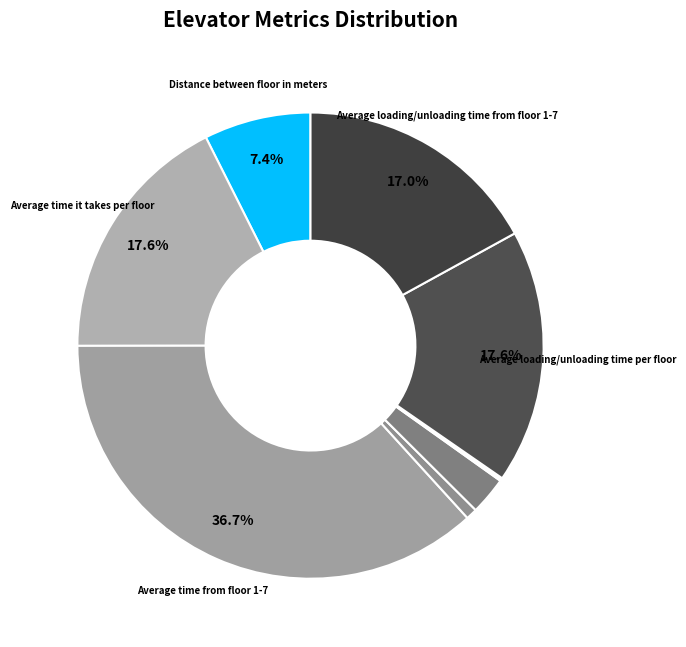

Is there a majority slice in this chart?

No